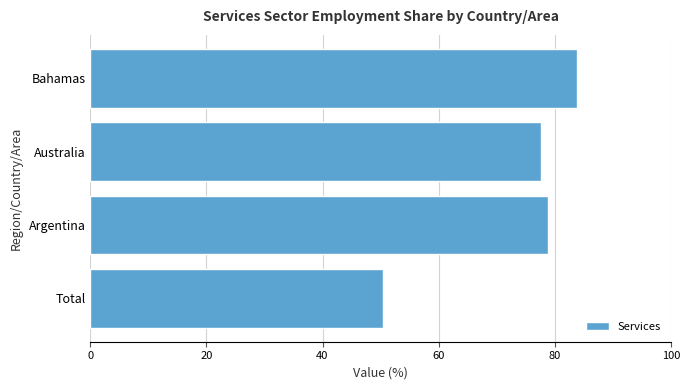

Count the number of categories in the chart.

4